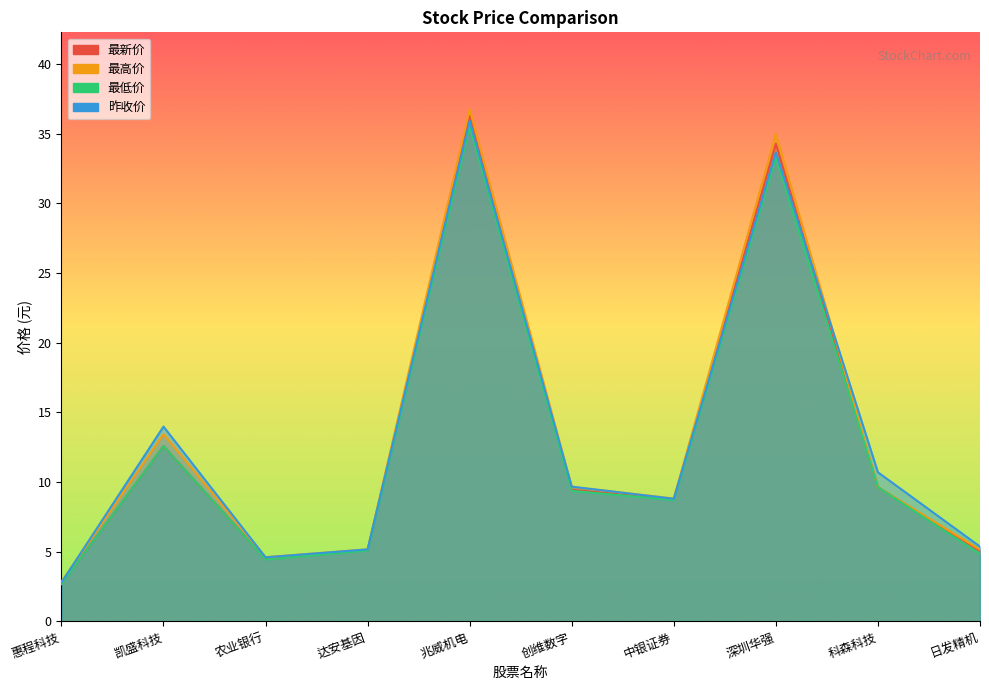

What position from the left is 科森科技?

9